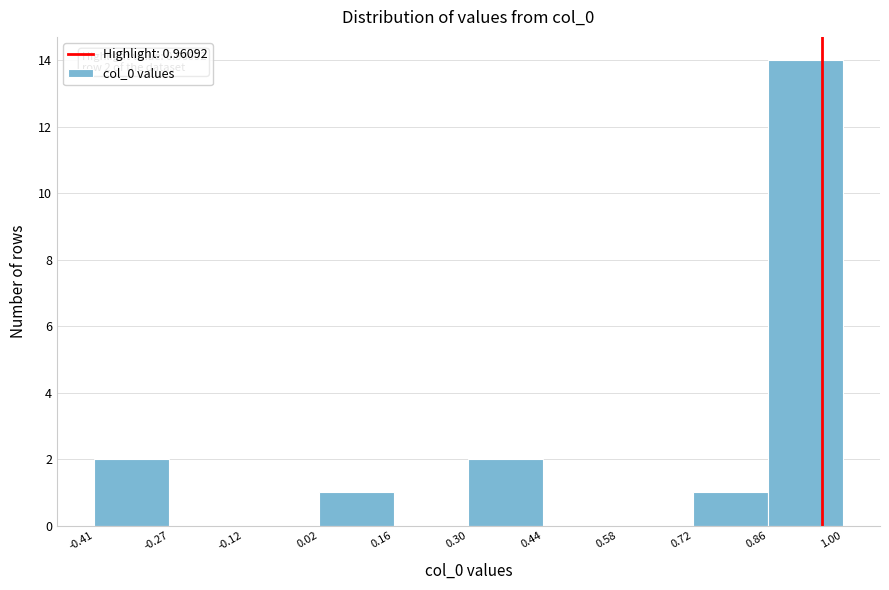

Over which range of the x-axis is the bar tallest?

0.86 to 1.00